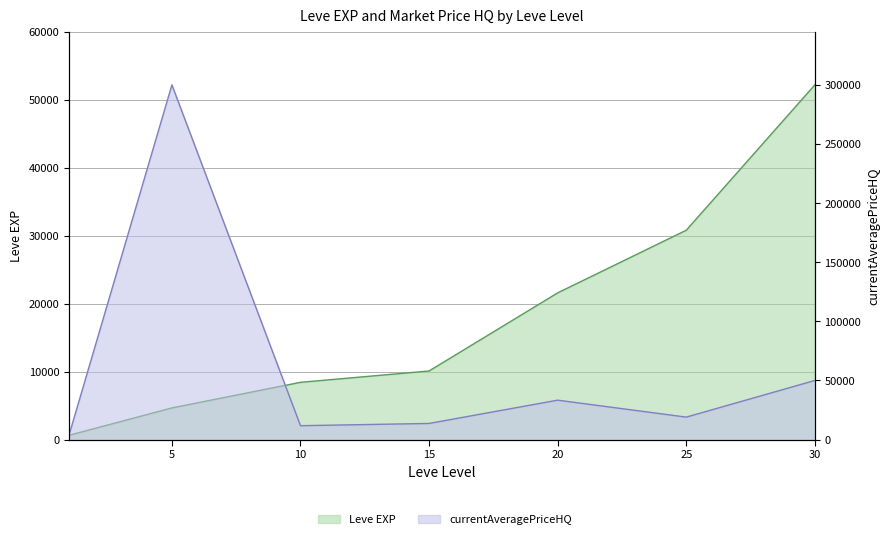

How many interior local valleys does the currentAveragePriceHQ series have?

2